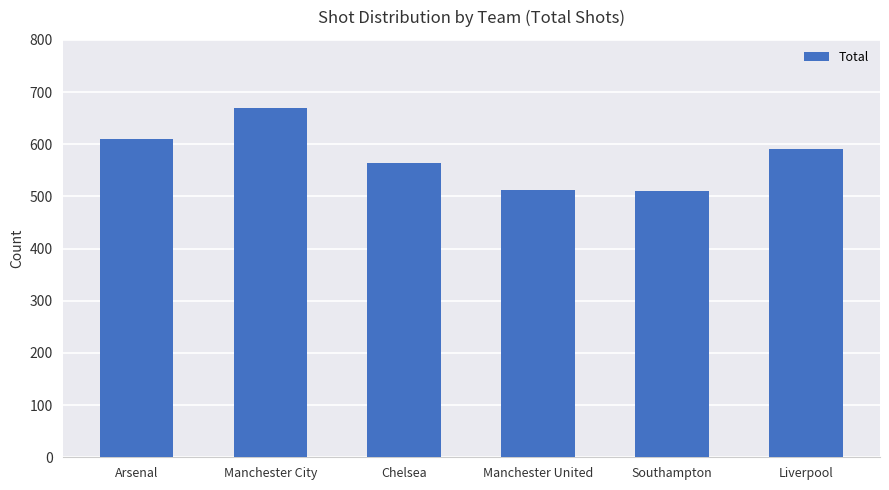

What is the value of the 3rd bar from the left?

564